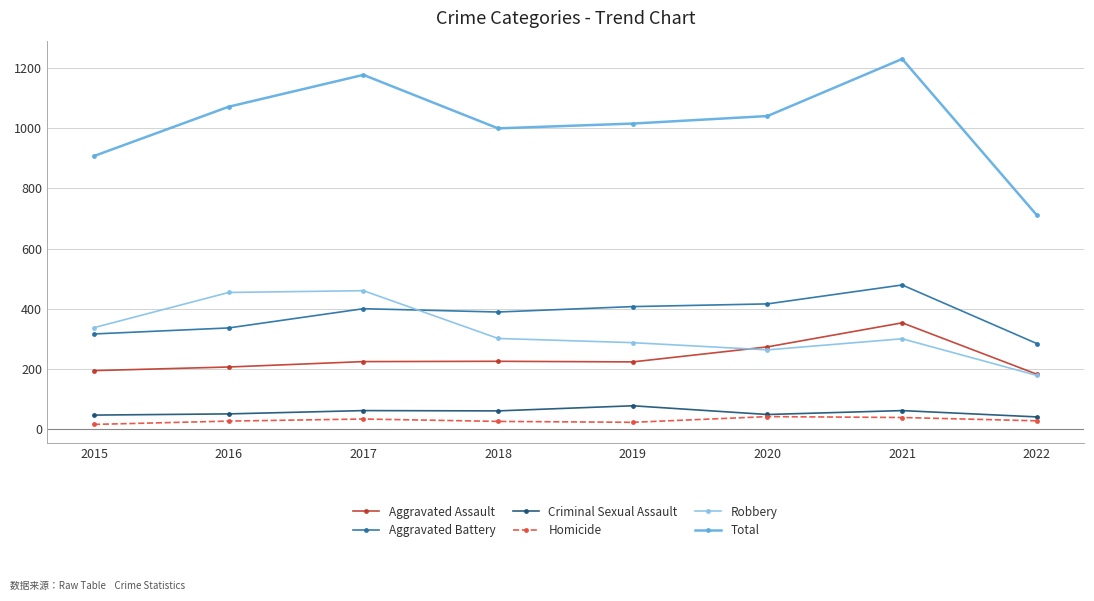

Which category has the highest value across all series?

2021